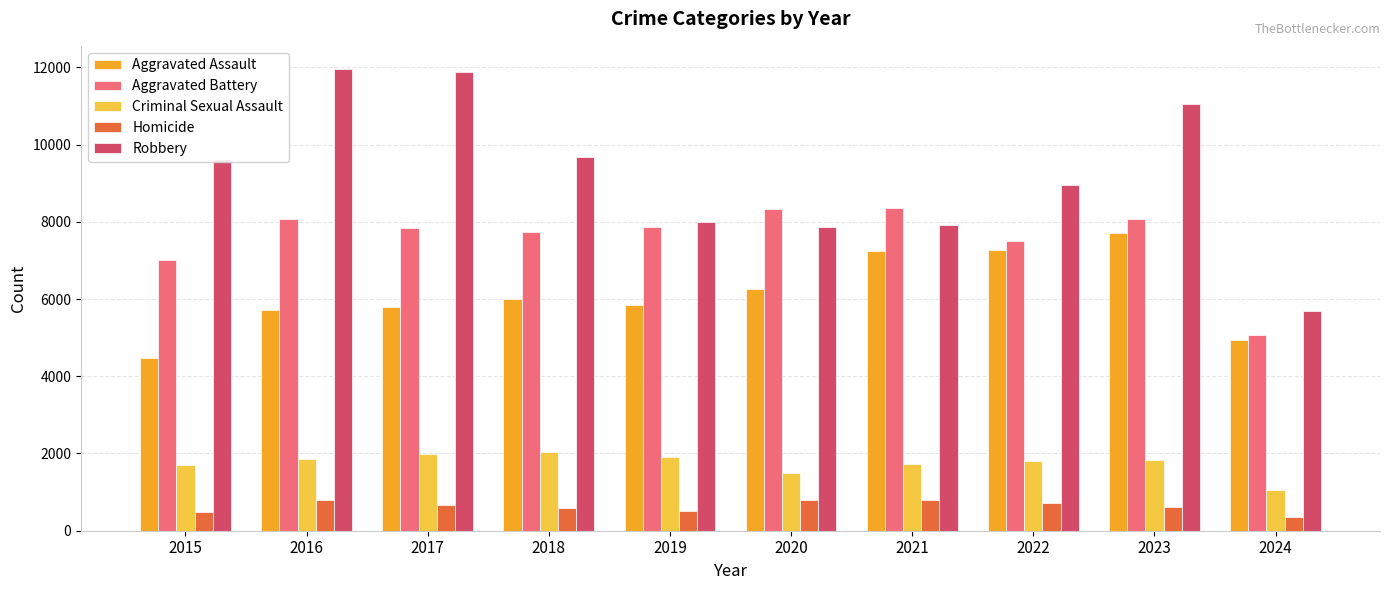

Is the value of Homicide at 2017 greater than the value of Aggravated Battery at 2024?

No